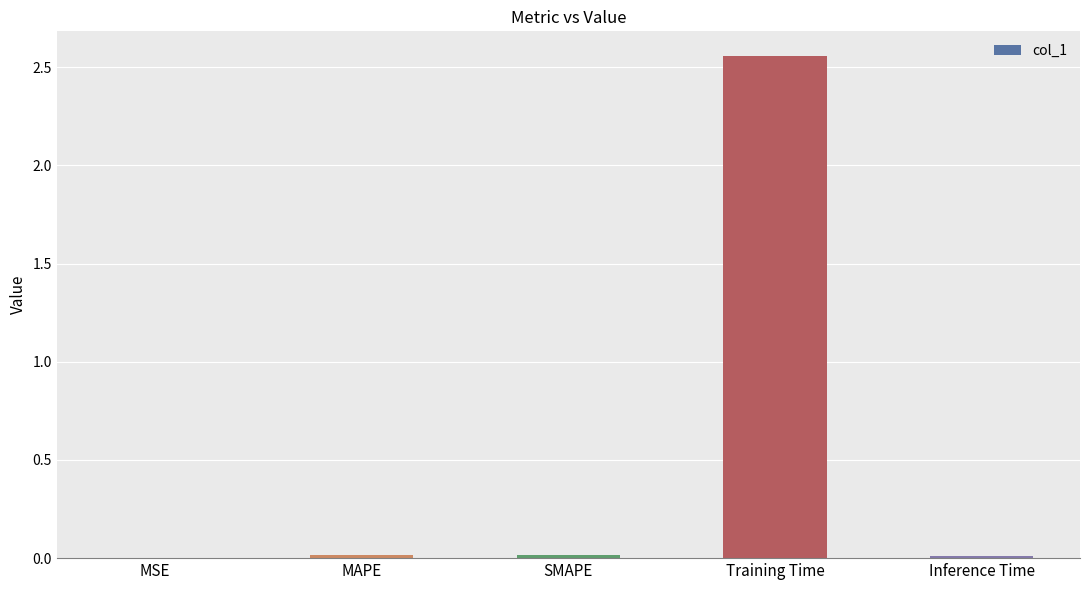

Which category has the highest value across all series?

Training Time